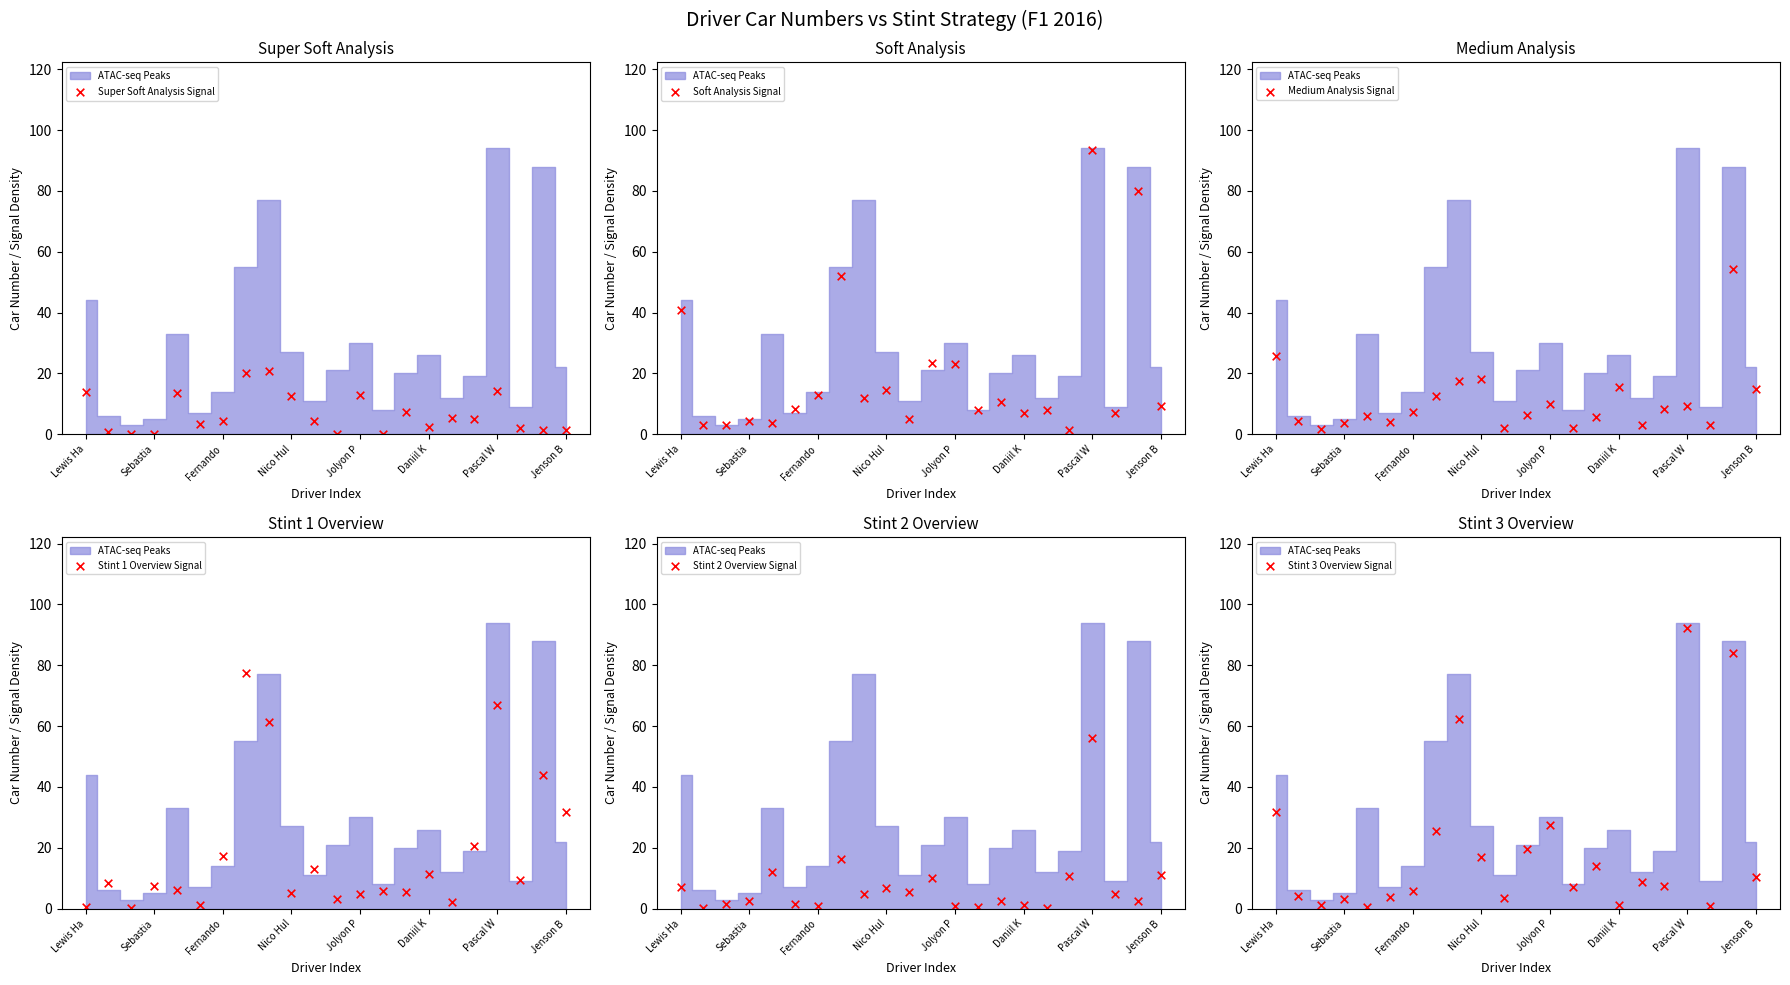

Which series contains the highest Y value?

Soft Analysis Signal